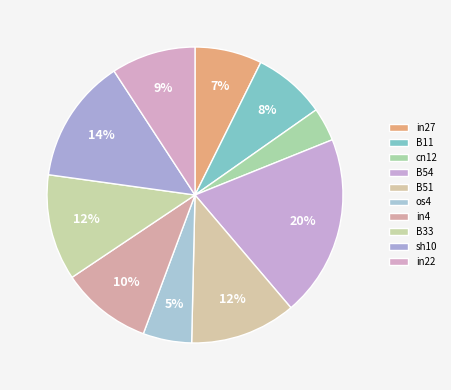

Is there a majority slice in this chart?

No